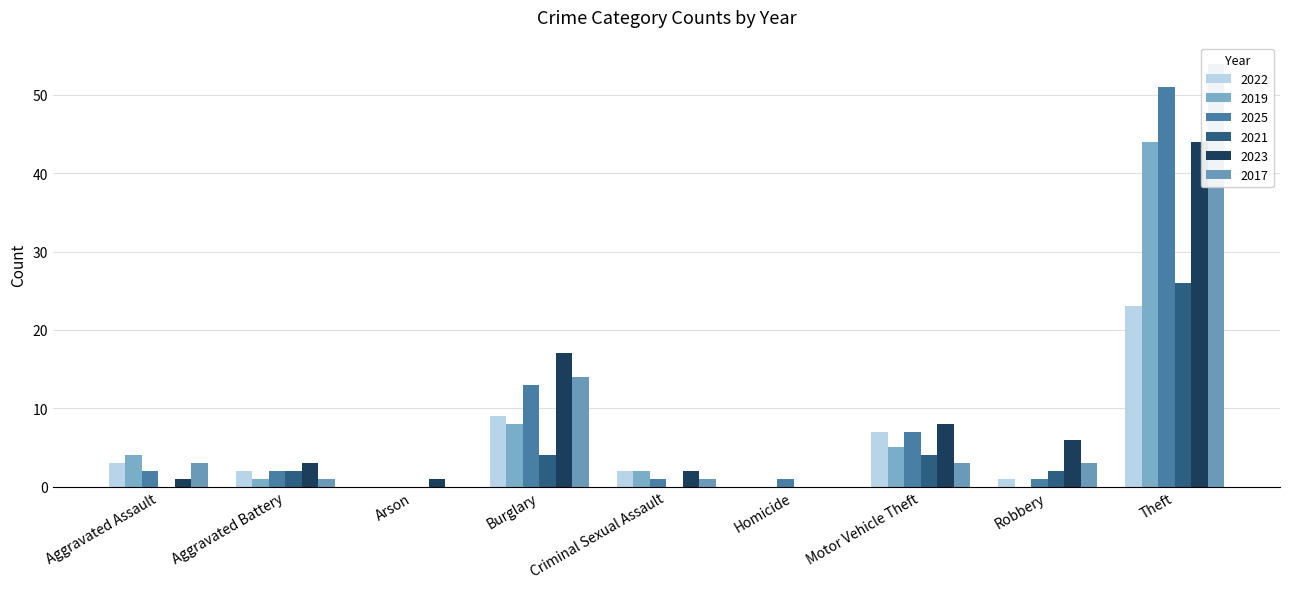

What is the label of the 10th bar from the right?

Aggravated Assault